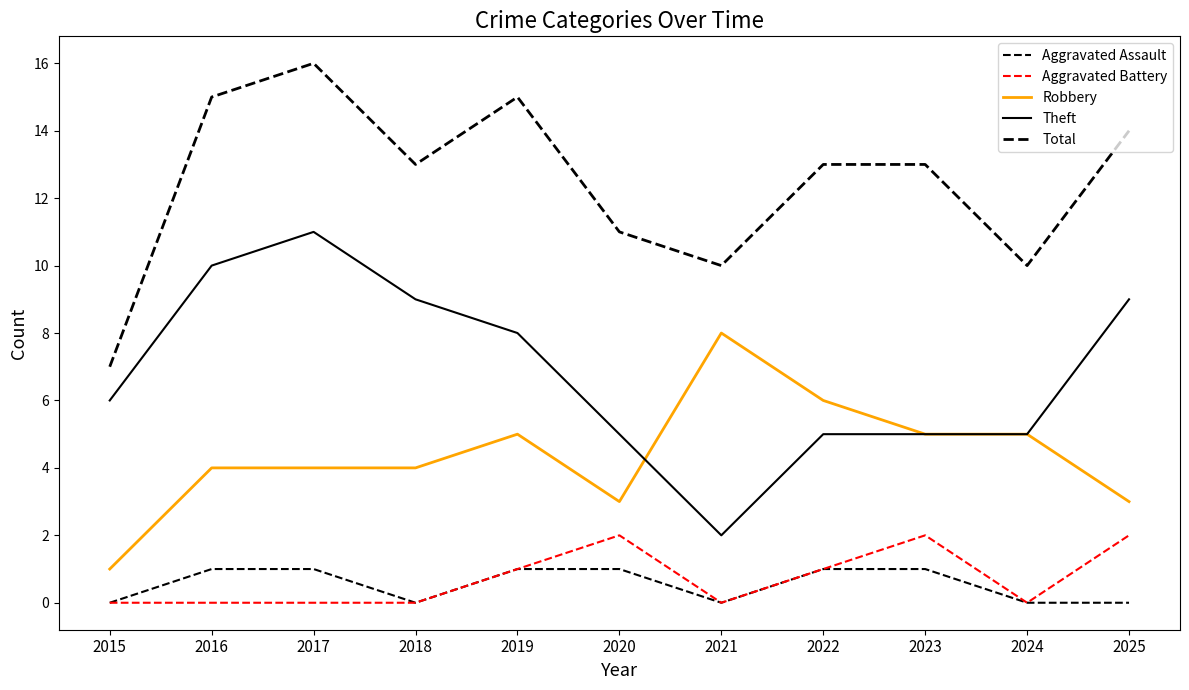

Is the value of Total at 2020 greater than the value of Aggravated Assault at 2017?

Yes